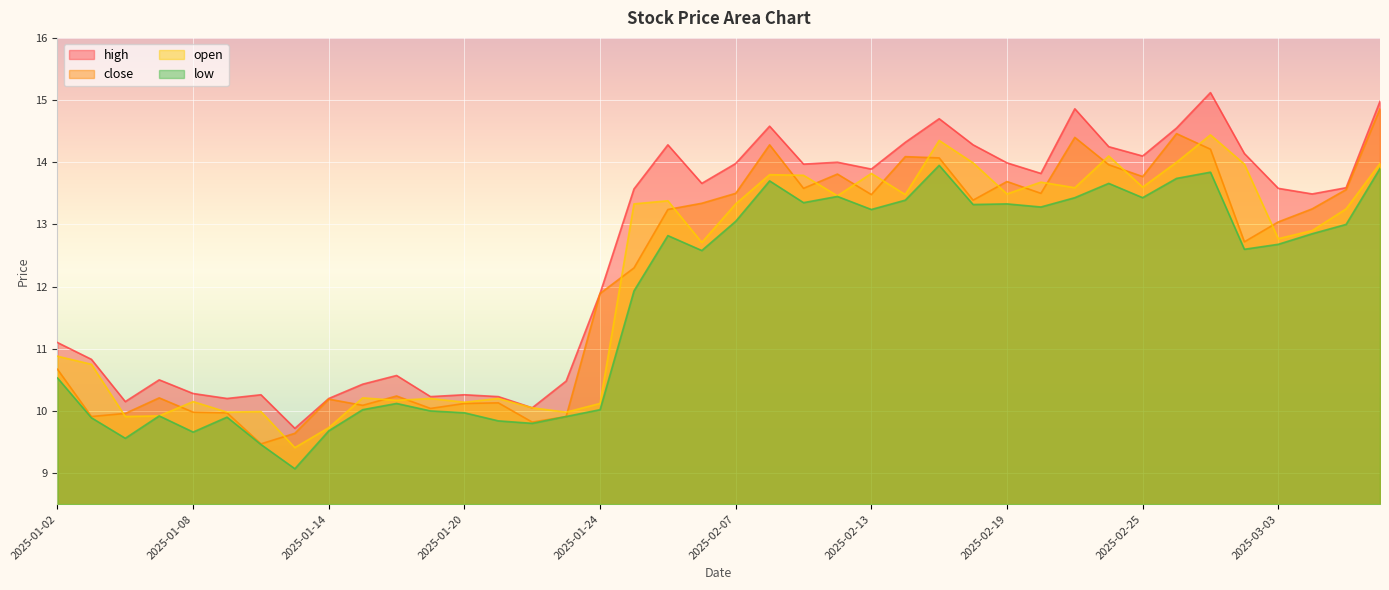

Which category has the lowest value across all series?

2025-01-13